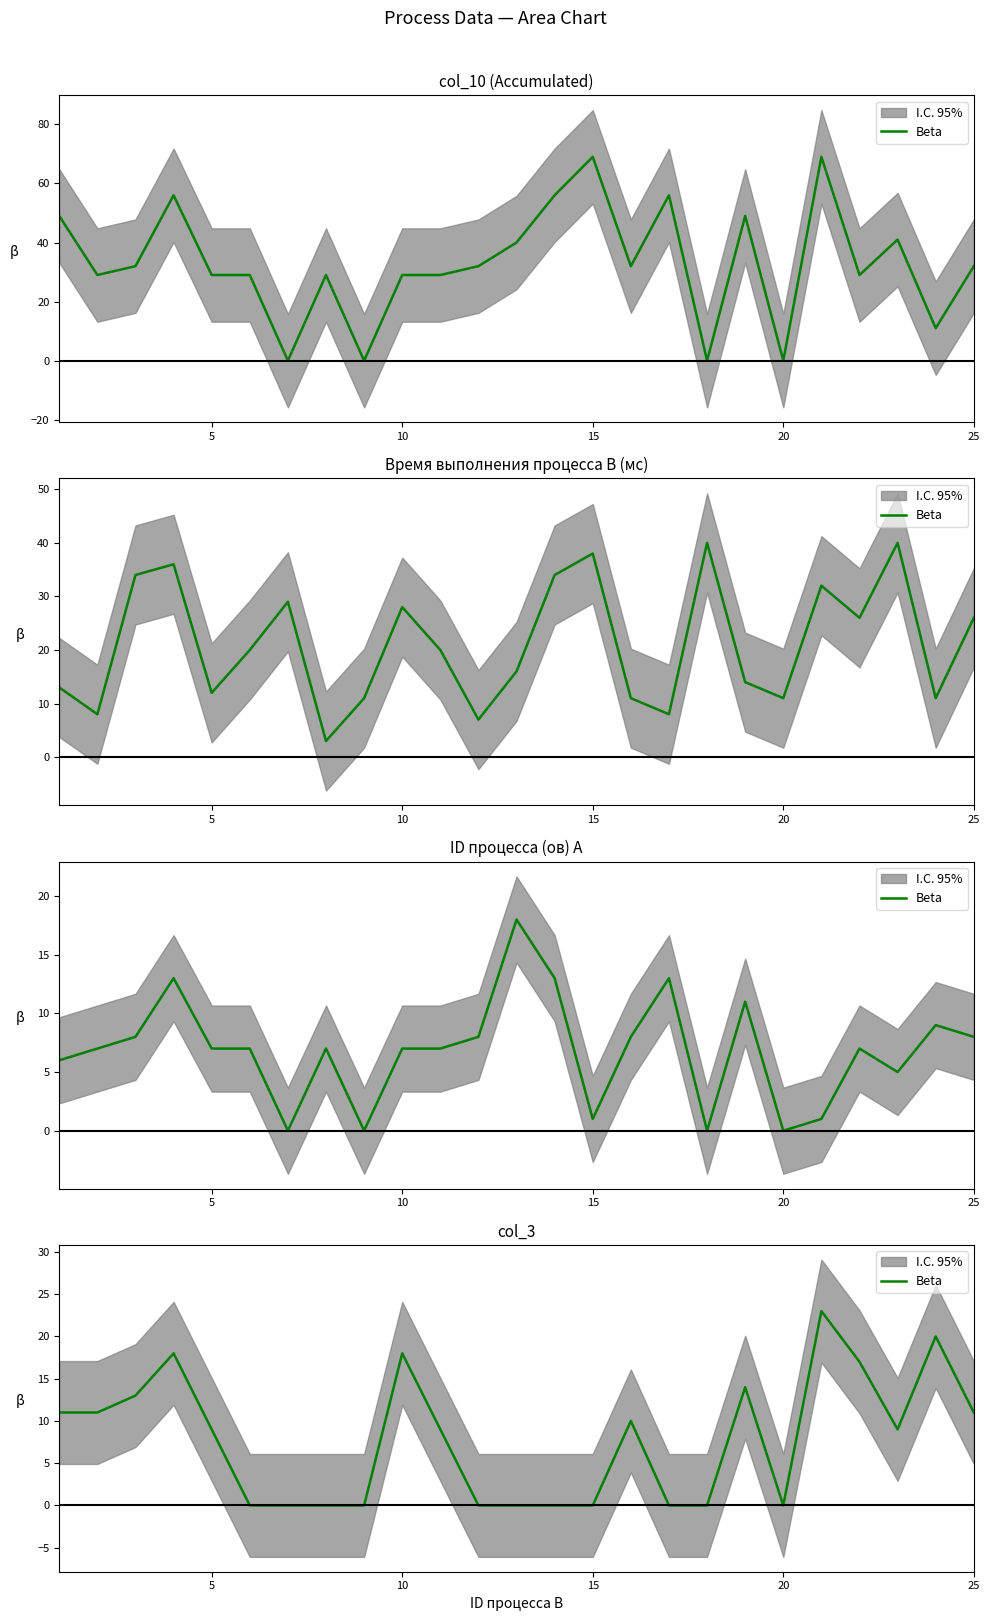

True or false: there are more than 2 points higher than both neighbors.

True